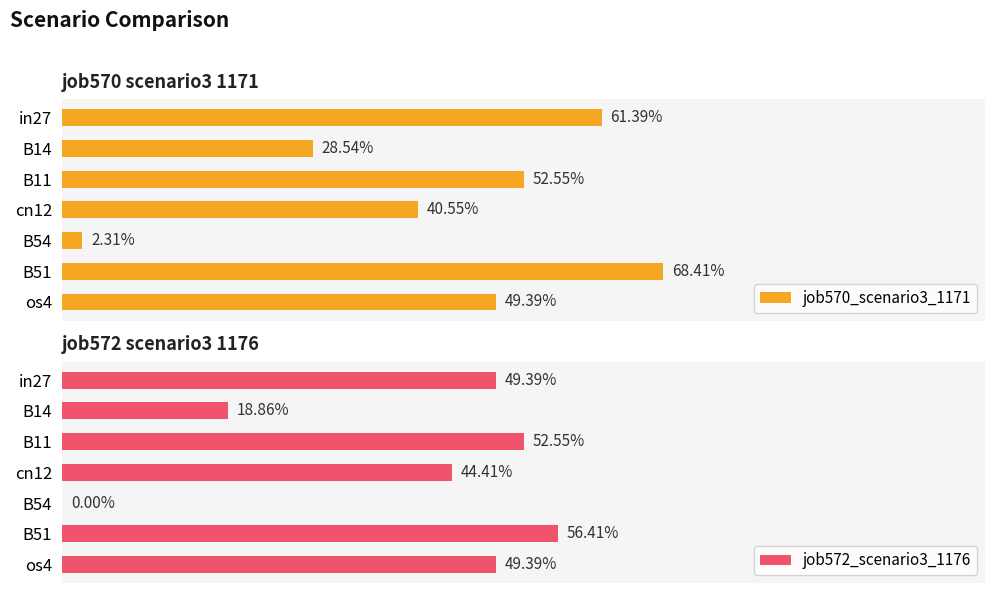

Which series has the widest spread of values?

job570_scenario3_1171